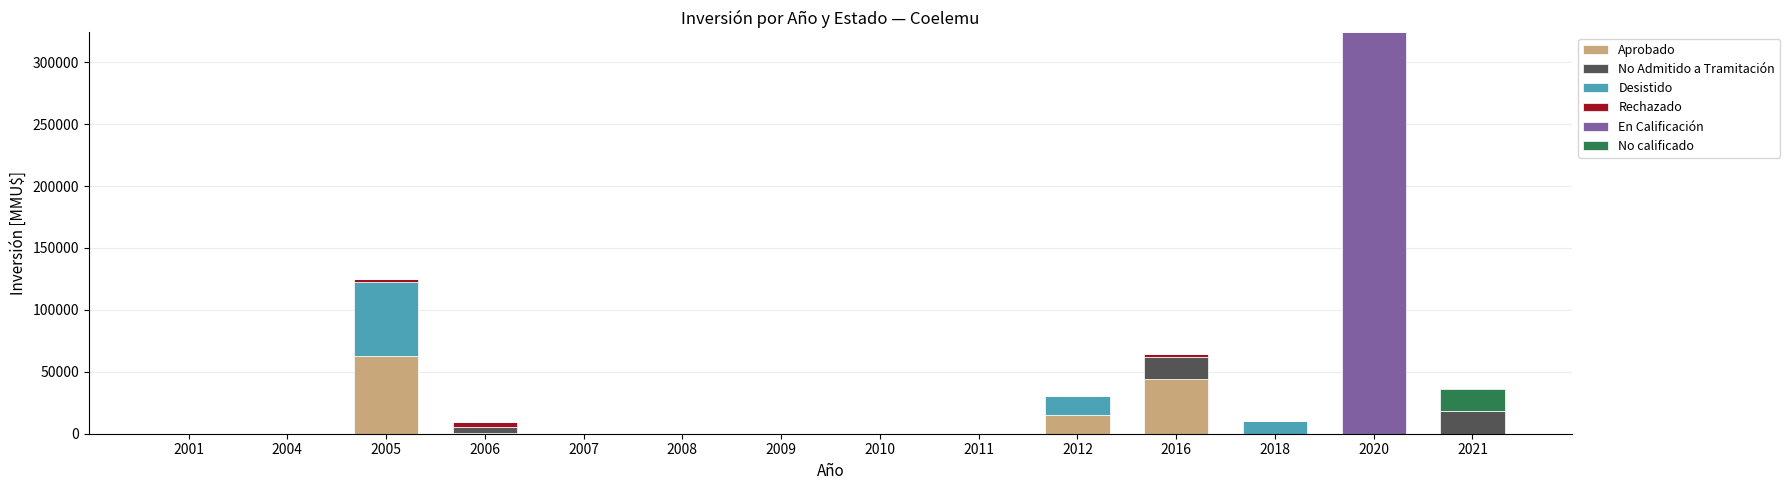

What is the highest value of the Aprobado series?

62500